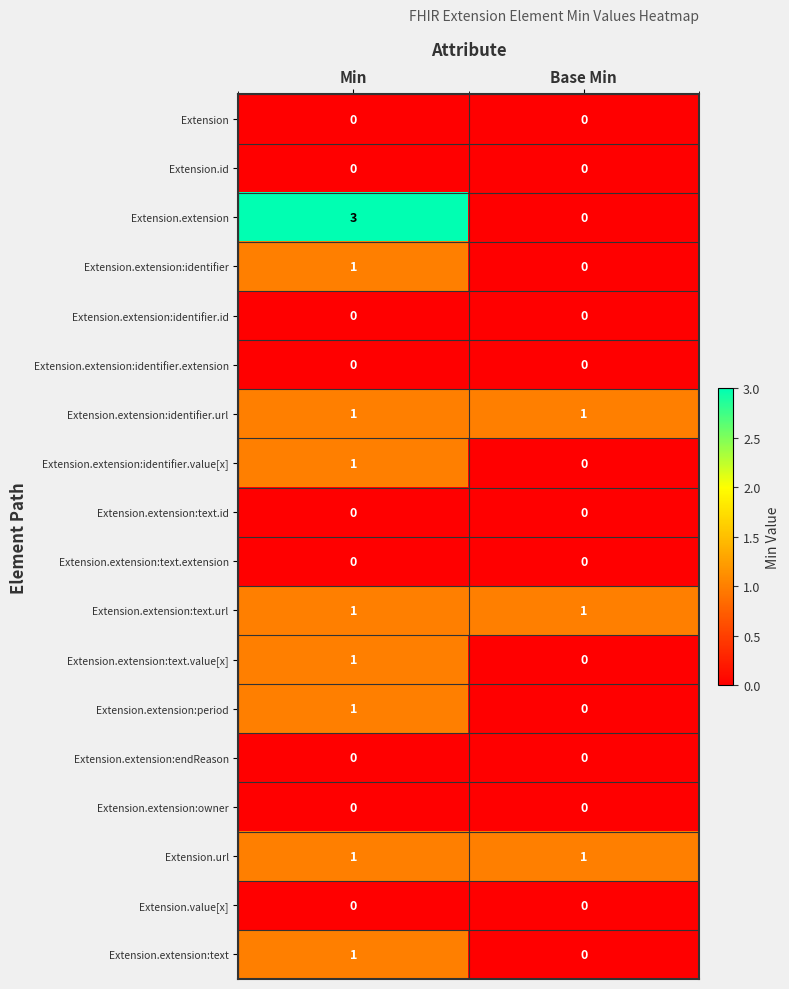

What is the approximate value of Extension.extension at Min?

3